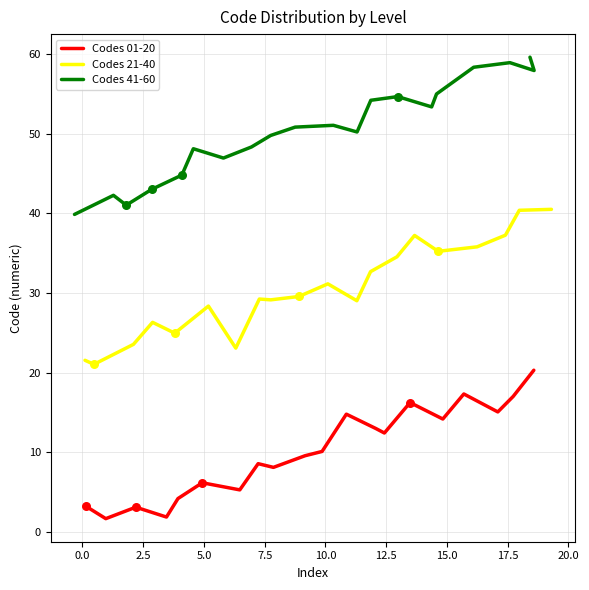

Is the value of Codes 21-40 at 15 greater than the value of Codes 41-60 at 12?

No